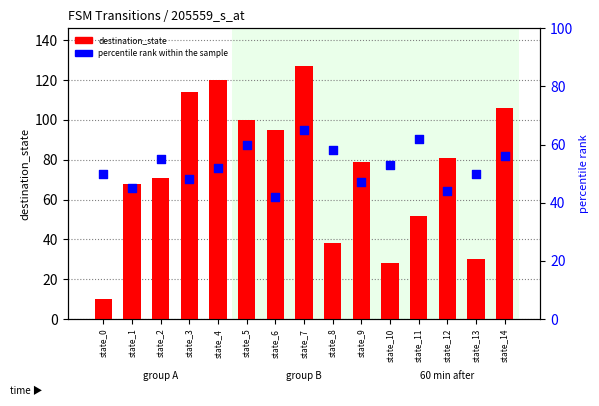

Which series has the widest spread of Y values?

destination_state